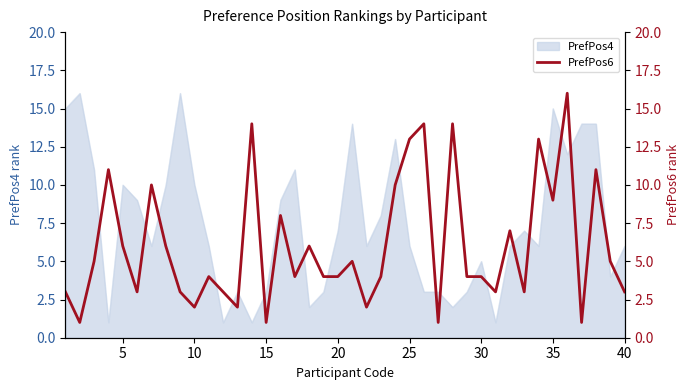

How many values exceed 4?

19